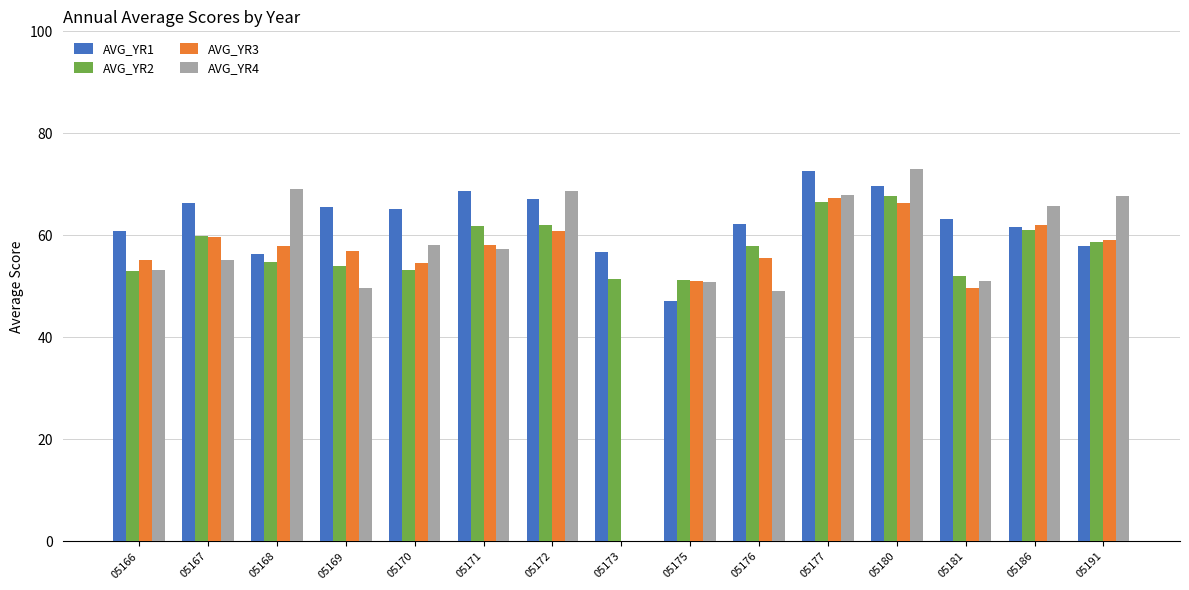

Which series has the largest range (max minus min)?

AVG_YR4